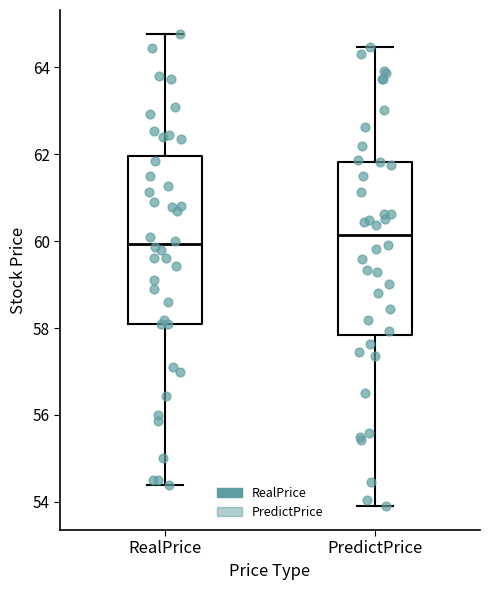

Reading left to right, read every box against the y-axis: the position of its median line, the range the box covers, and the ends of its whiskers. The values are not printed on the chart, so give them approximately, as read against the axis.

RealPrice: median 60.0, box 58.2 to 62.0, whiskers 54.4 to 64.8
PredictPrice: median 60.2, box 57.8 to 61.8, whiskers 53.8 to 64.4